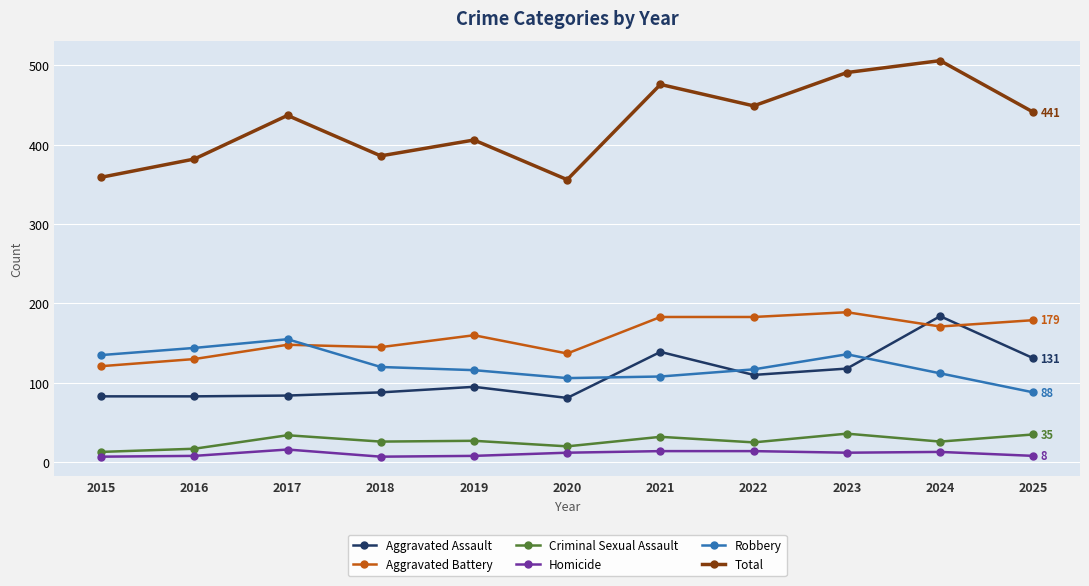

Which category has the highest value across all series?

2024